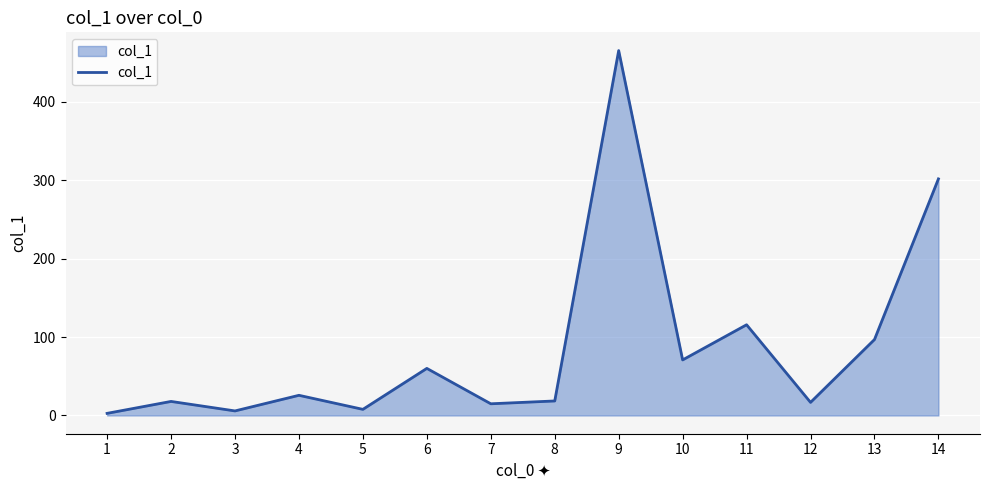

Is it true that the value at 14 is 301.5?

True